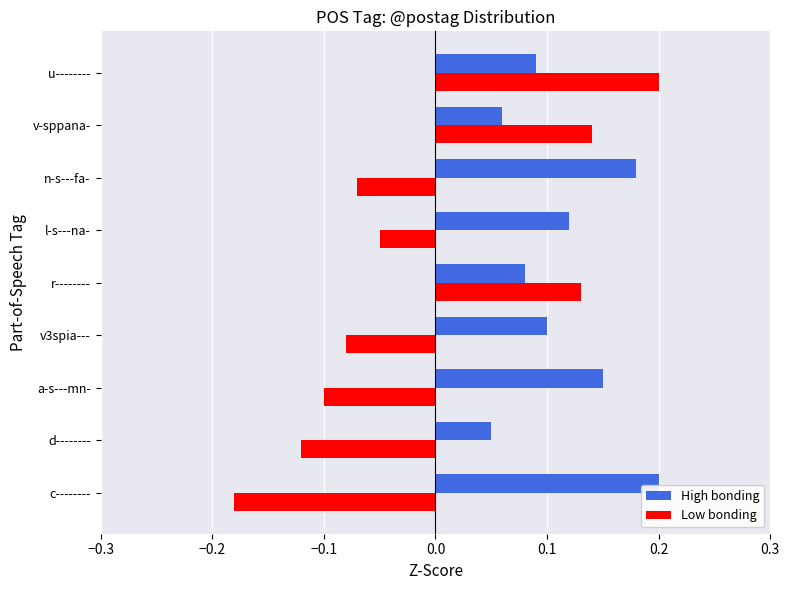

Count the High bonding values in the range 0 to 1.

9